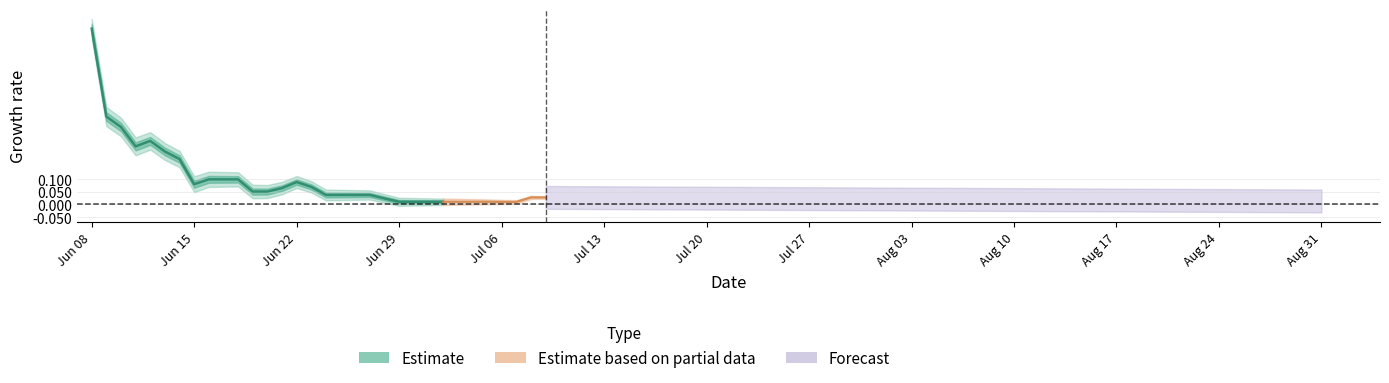

The value at Aug 31 is 0.0. True or false?

False